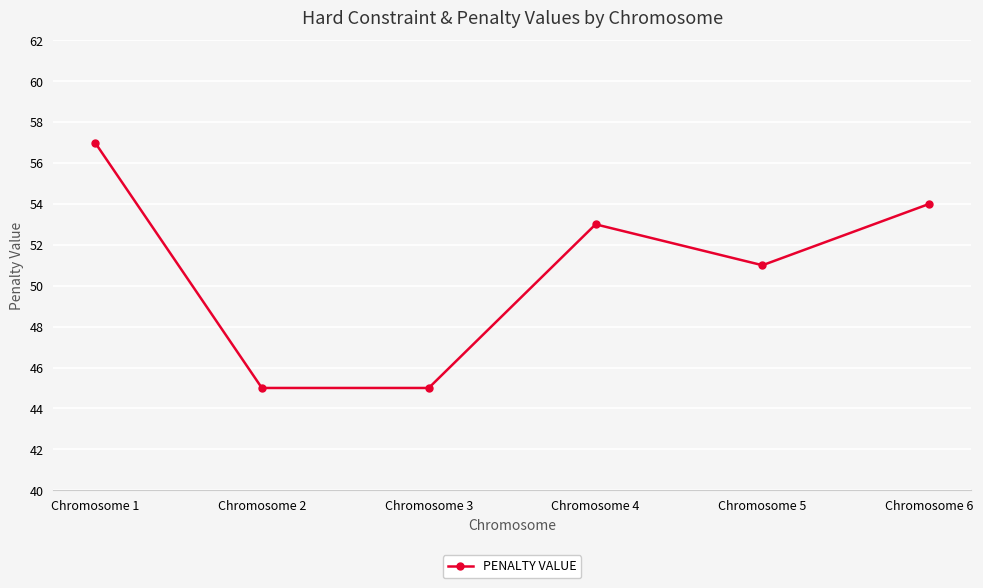

The value at Chromosome 4 is 53. True or false?

True